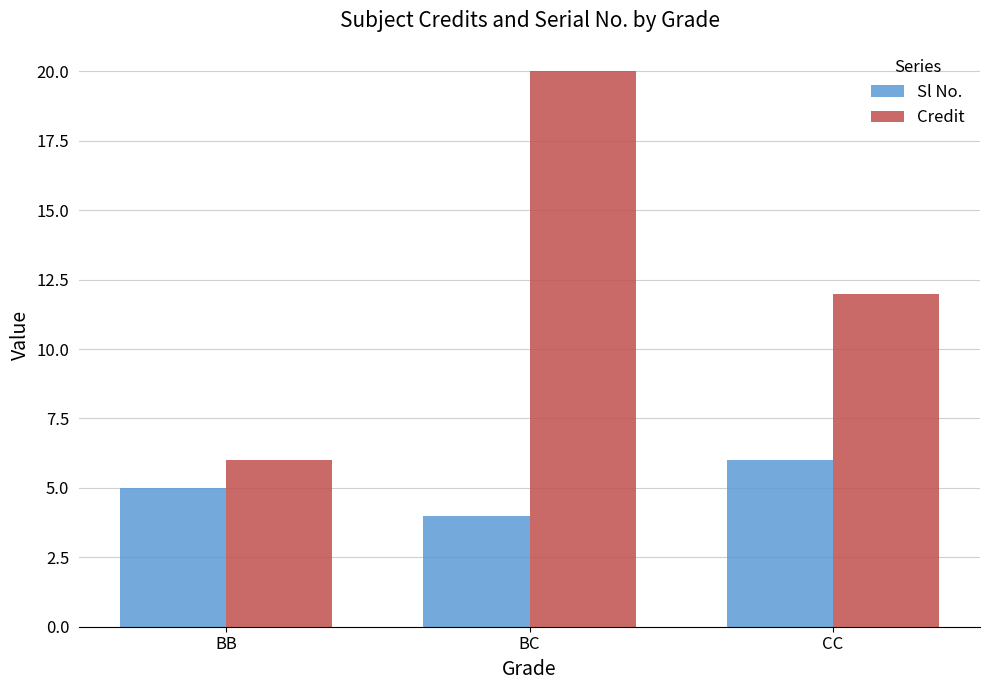

What is the approximate value of Sl No. at CC?

6